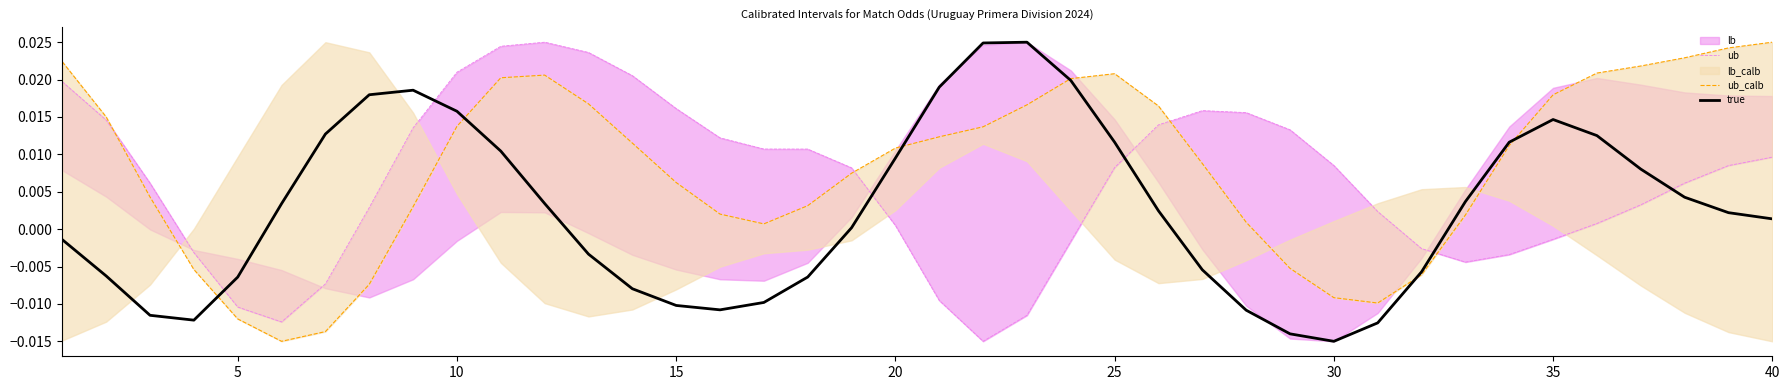

True or false: true has more than 0 interior local peaks.

True